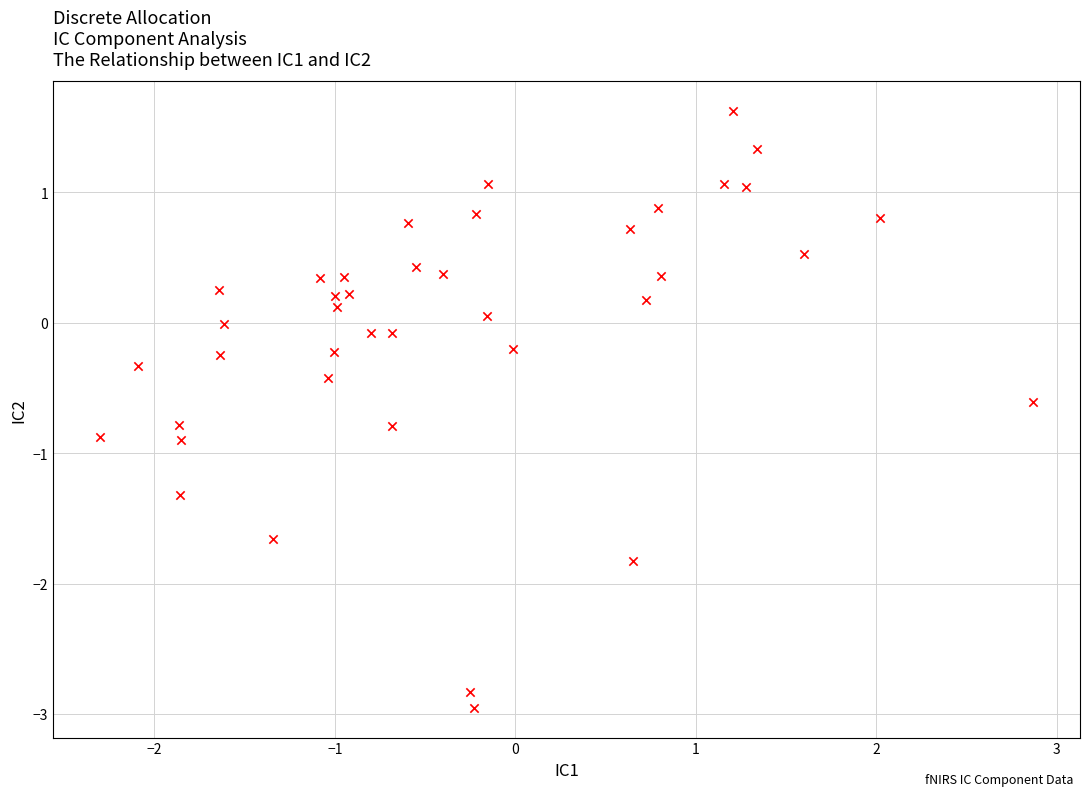

What is the range of Y values (max minus min)?

4.6